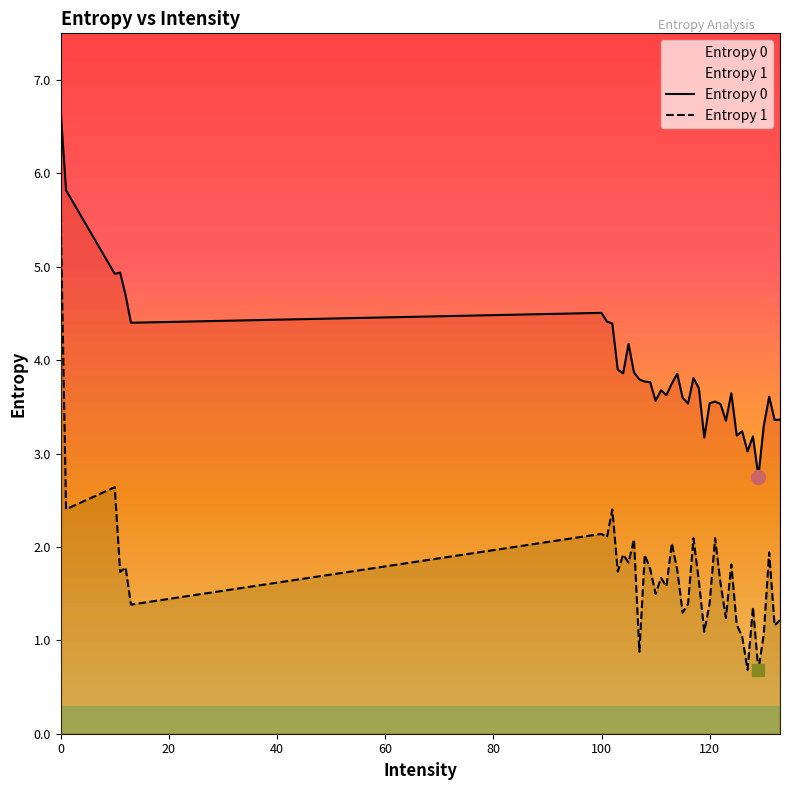

What is the difference between the second highest and second lowest values in the Entropy 1 series?

2.0